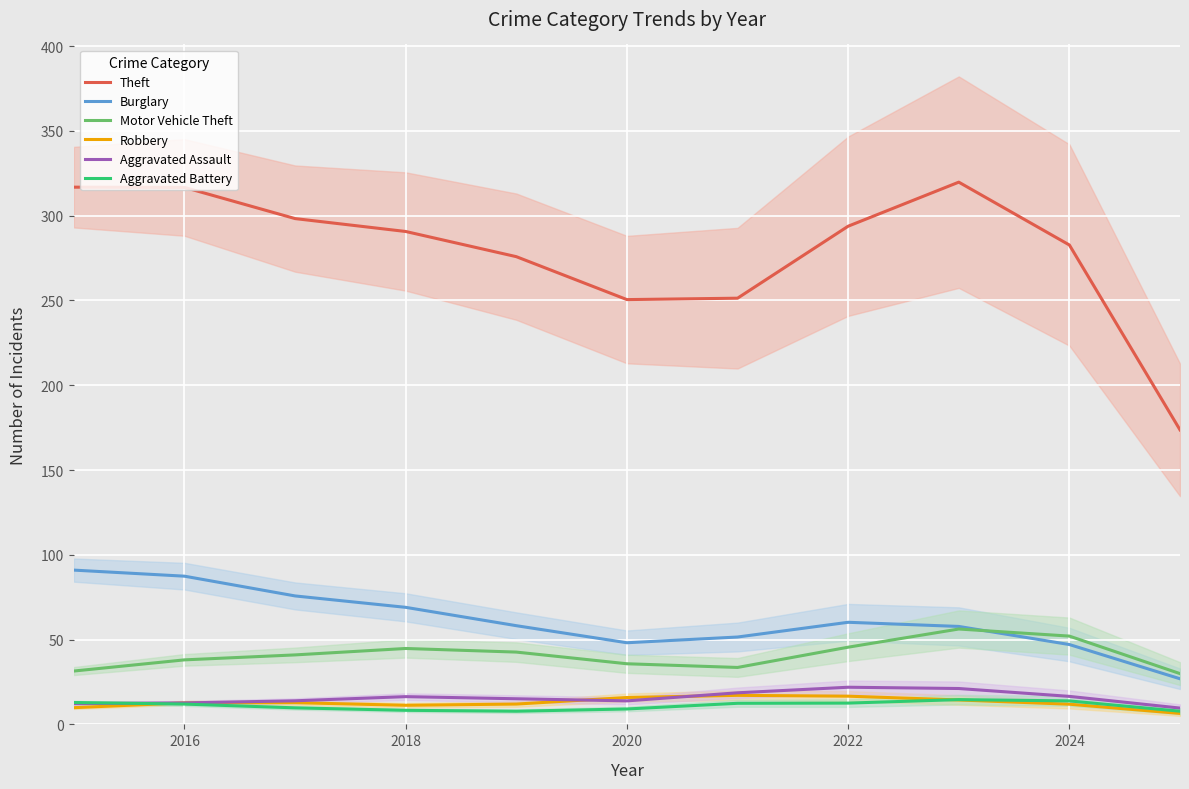

What is the highest value of the Burglary series?

91.0